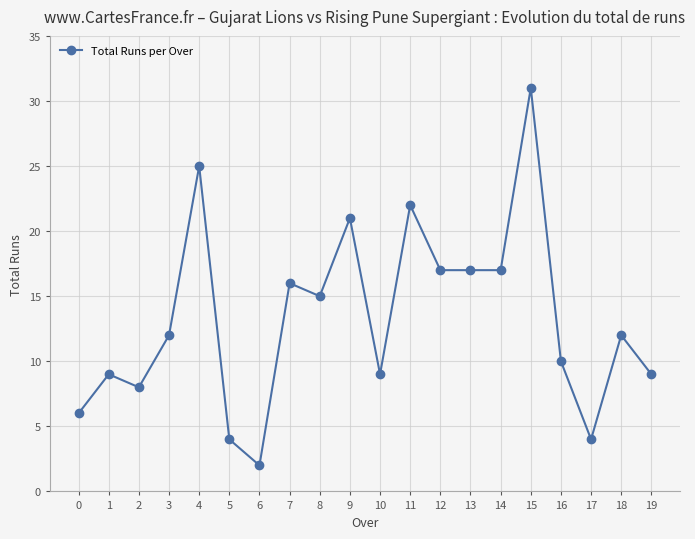

What is the maximum value shown in the chart?

31